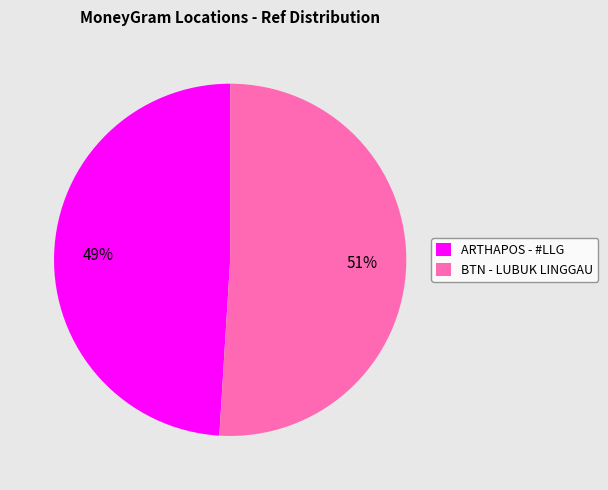

To the nearest percent, what portion does BTN - LUBUK LINGGAU represent?

51%